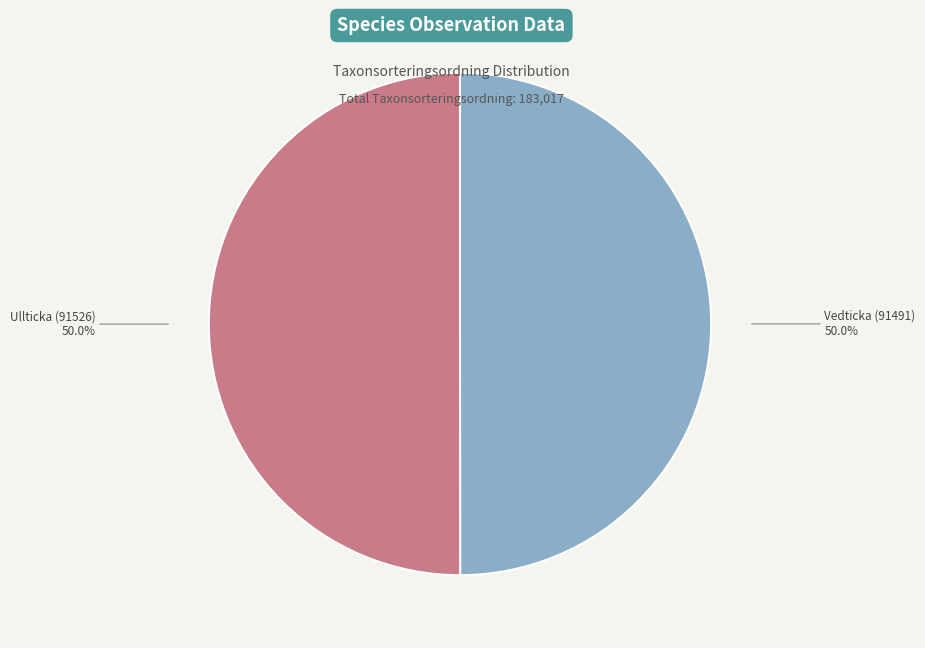

To the nearest percent, what is the combined percentage of Ullticka (91526) and Vedticka (91491)?

100%